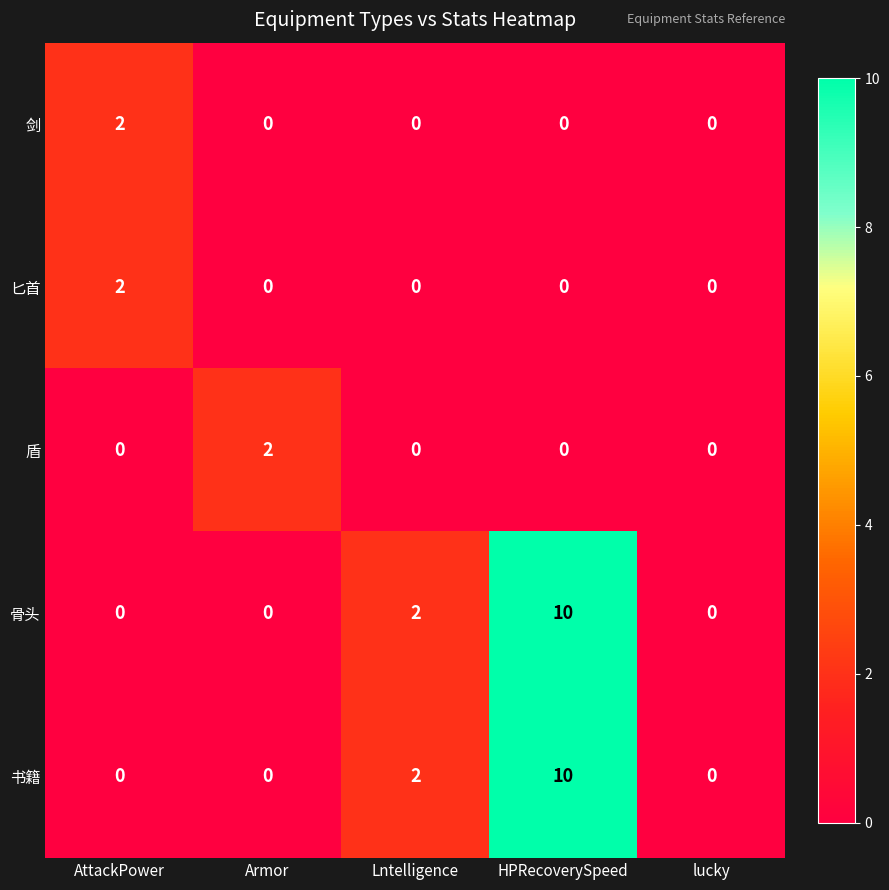

Which category has the highest value in the 匕首 series?

AttackPower